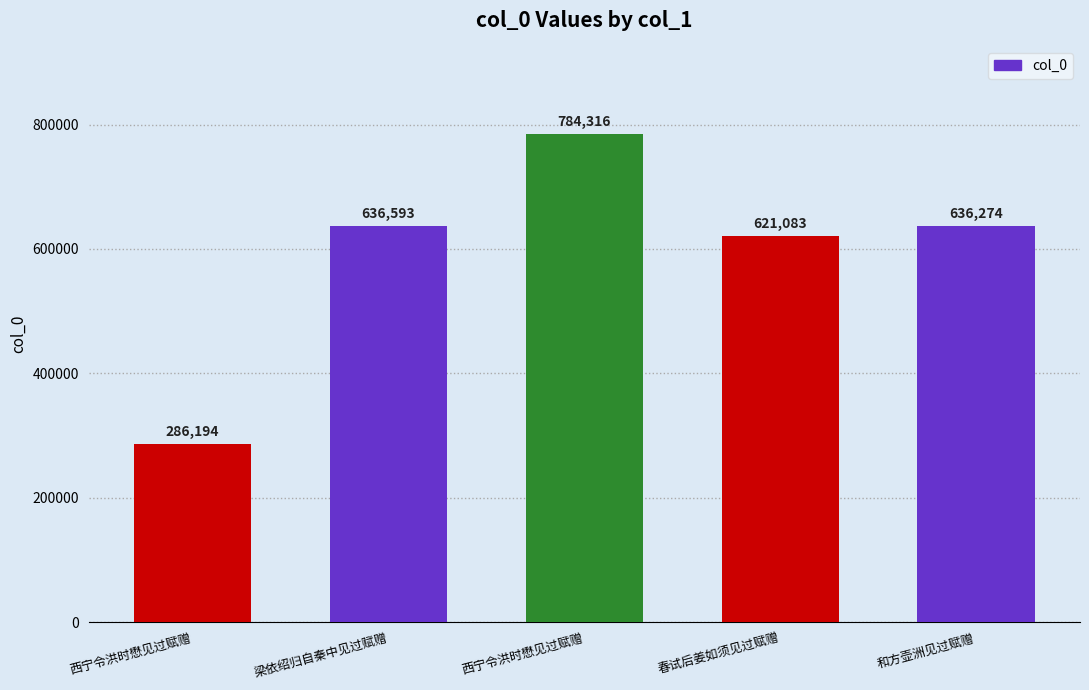

How many categories are shown in the chart?

5